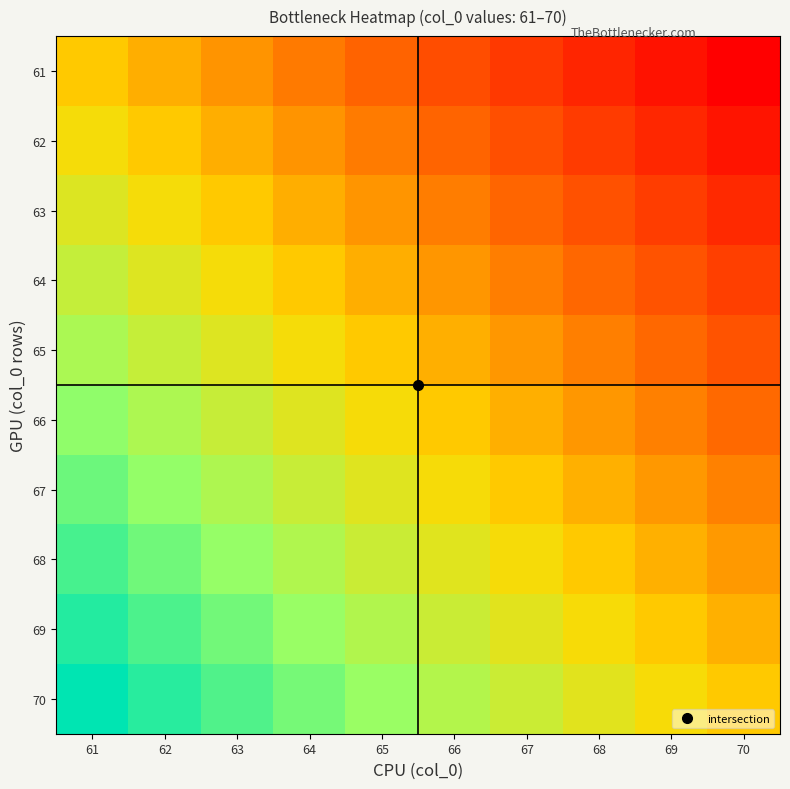

At which category is the sum across all series the highest?

61